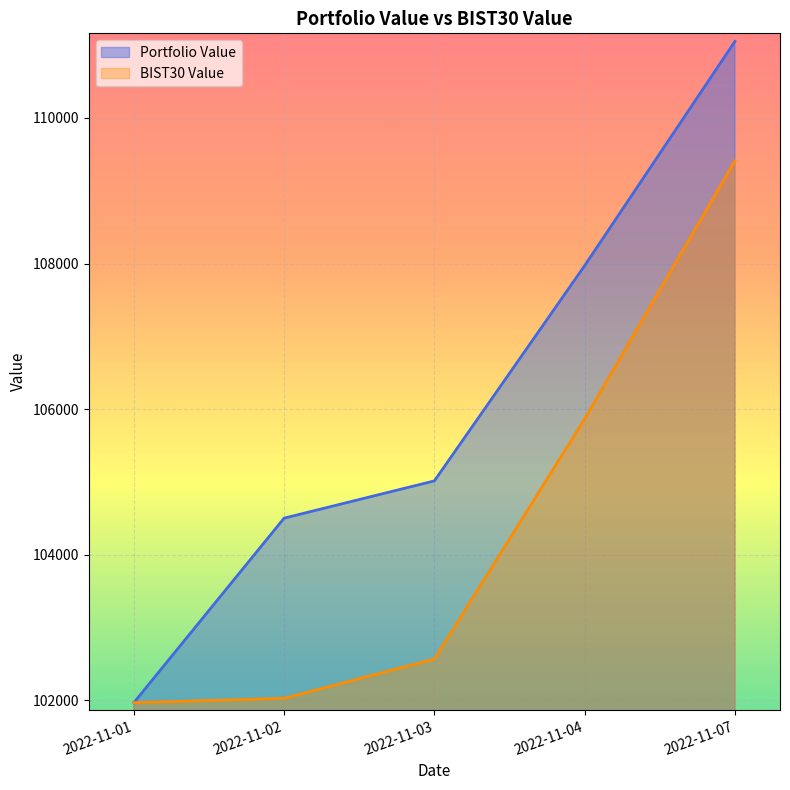

What are all the series names shown in the legend?

Portfolio Value, BIST30 Value